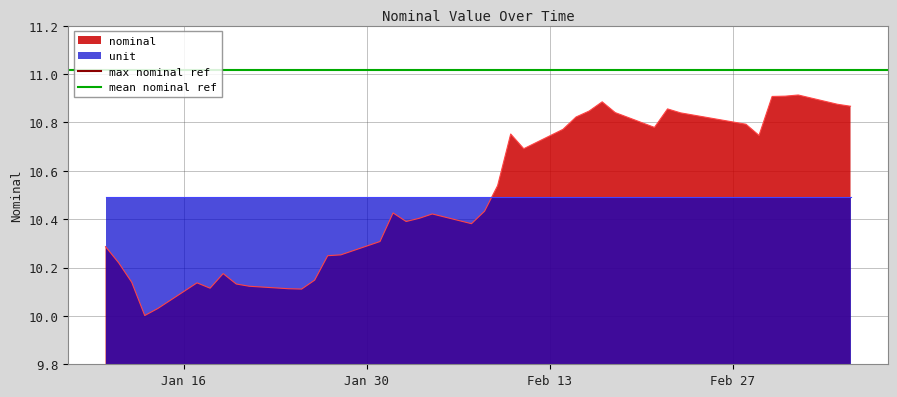

Which series has the largest total across all categories?

max nominal ref